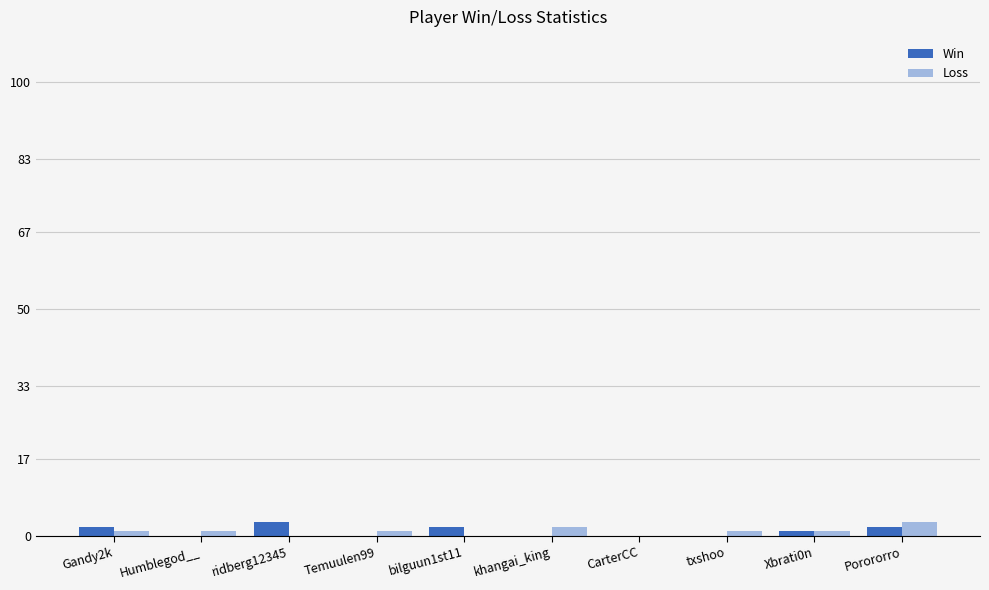

The value of Loss at CarterCC is 0. True or false?

True